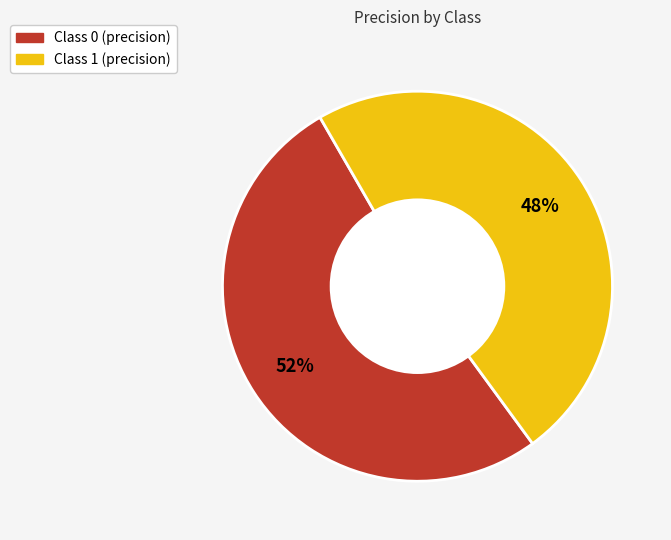

Is there any slice that represents more than half of the pie?

Yes